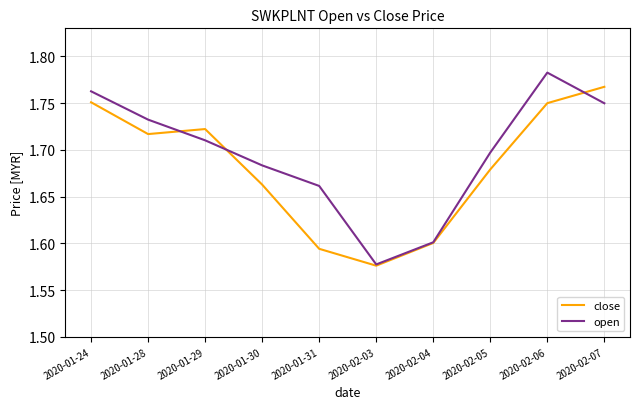

Which label corresponds to the smallest value in the chart?

2020-02-03